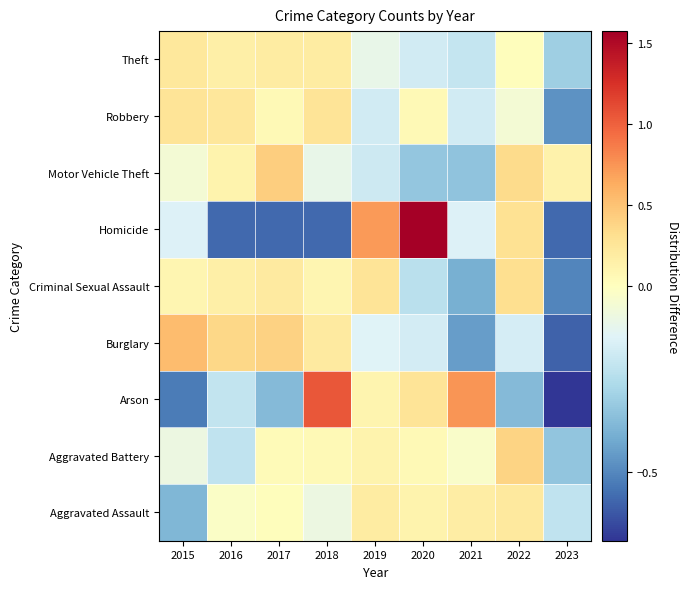

Between 2017 and 2021, which is larger?

2021